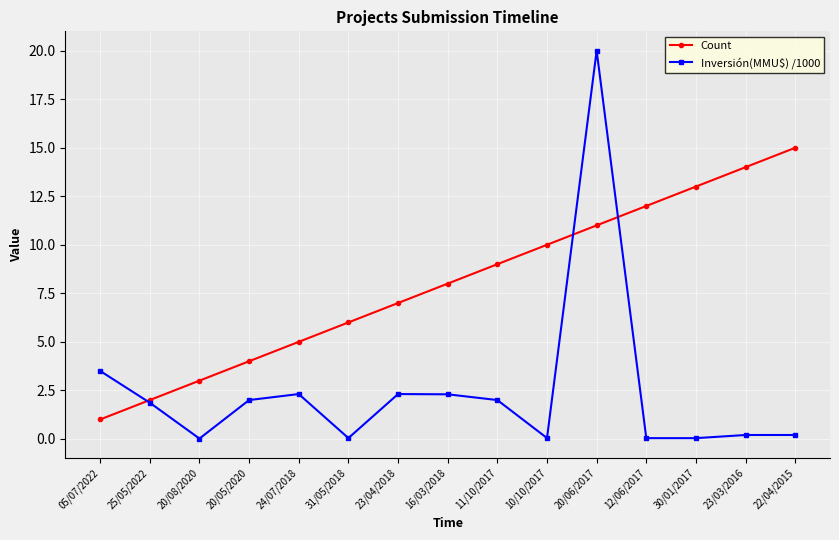

At which label is Inversión(MMU$) /1000 closest to 10?

05/07/2022